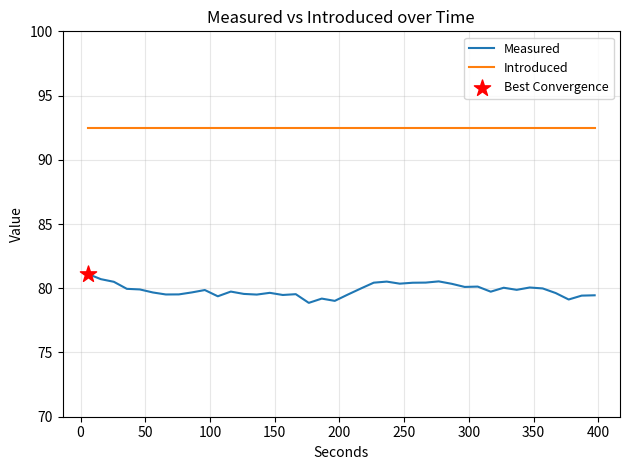

At how many categories does at least one series exceed 82?

40